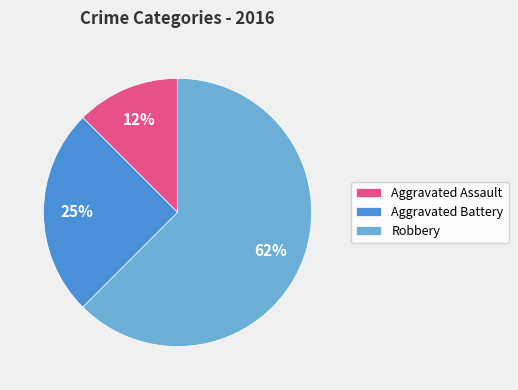

Between Aggravated Assault and Robbery, which is larger?

Robbery